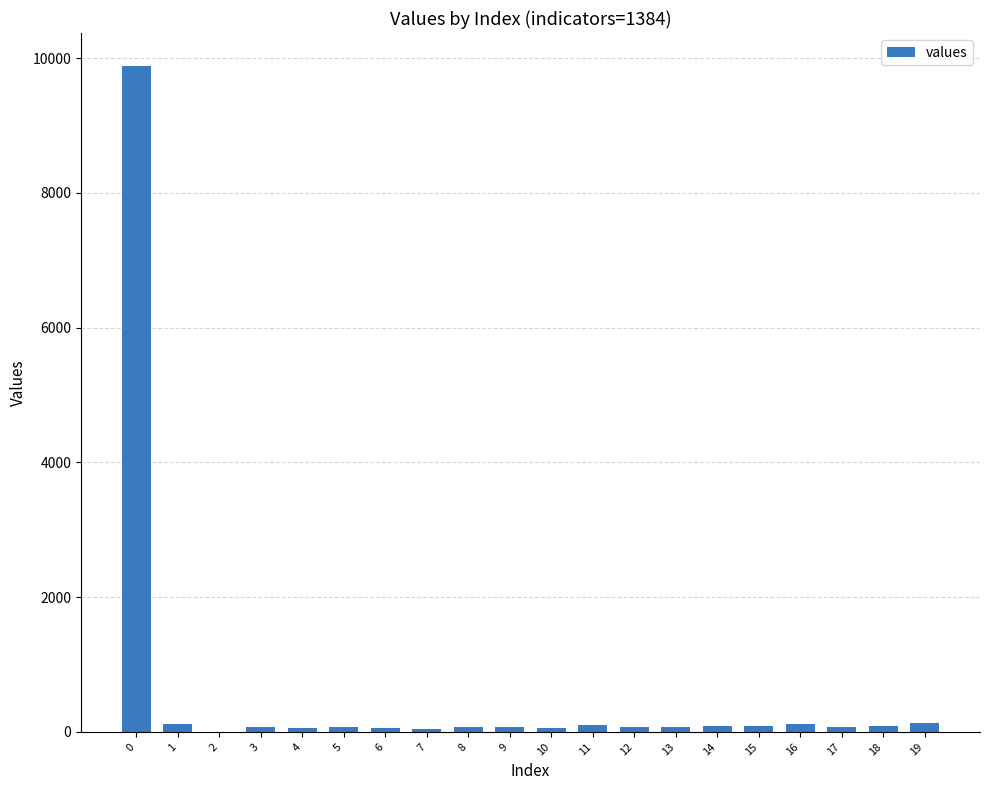

Are the bars grouped side by side (vs. stacked)?

No